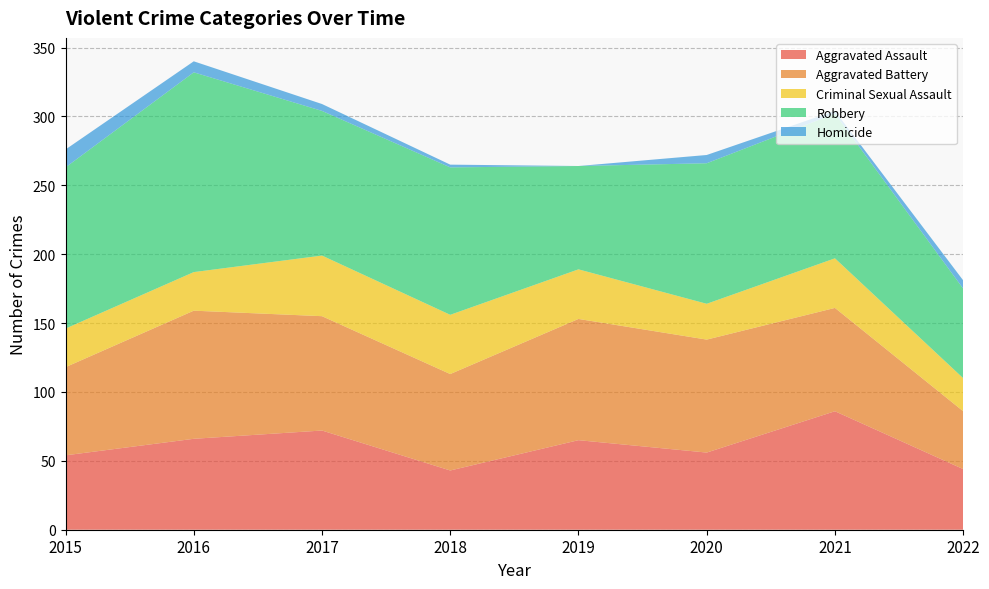

Reading left to right, list all the values displayed in this chart.

Aggravated Assault: 2015=54	2016=66	2017=72	2018=43	2019=65	2020=56	2021=86	2022=44
Aggravated Battery: 2015=64	2016=93	2017=83	2018=70	2019=88	2020=82	2021=75	2022=42
Criminal Sexual Assault: 2015=28	2016=28	2017=44	2018=43	2019=36	2020=26	2021=36	2022=24
Robbery: 2015=117	2016=145	2017=105	2018=107	2019=75	2020=102	2021=105	2022=65
Homicide: 2015=13	2016=8	2017=5	2018=2	2019=0	2020=6	2021=2	2022=6